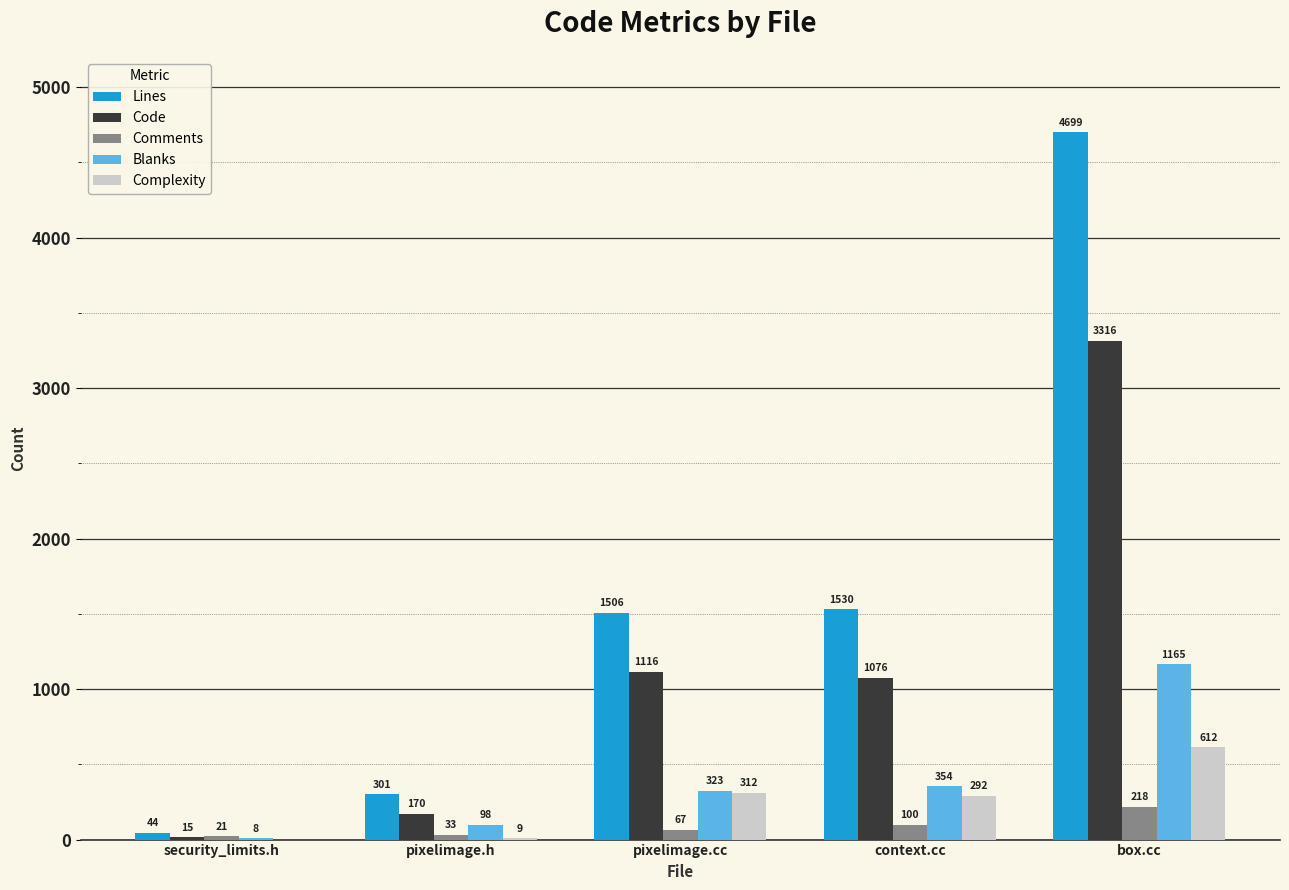

What is the sum of the Comments values at box.cc and pixelimage.h?

251